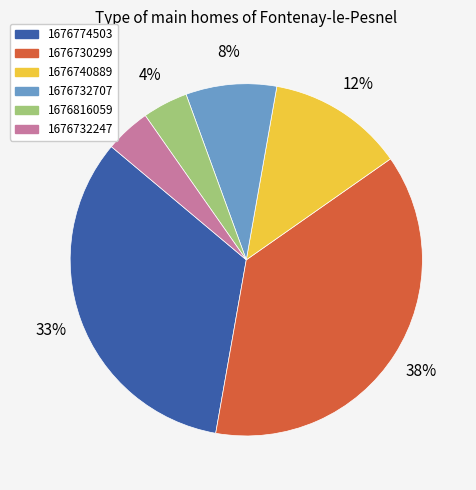

To the nearest percent, what is the average slice percentage?

17%